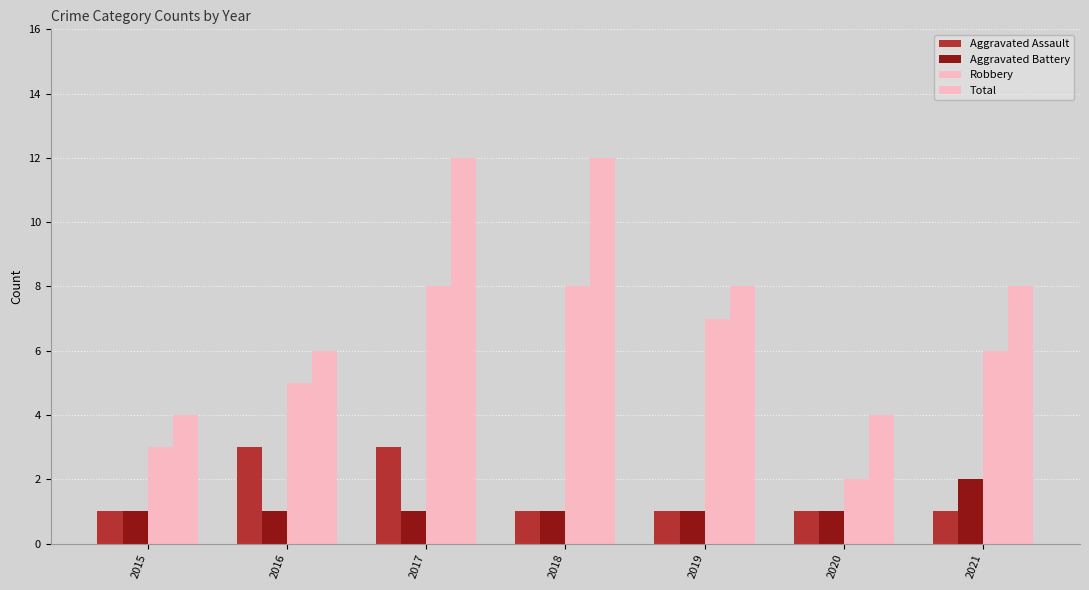

Does the chart contain any negative values?

No